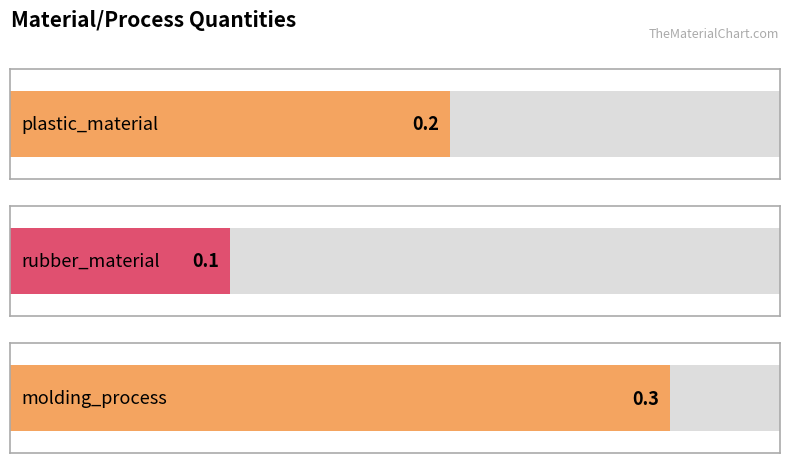

How many series are shown in this chart?

1